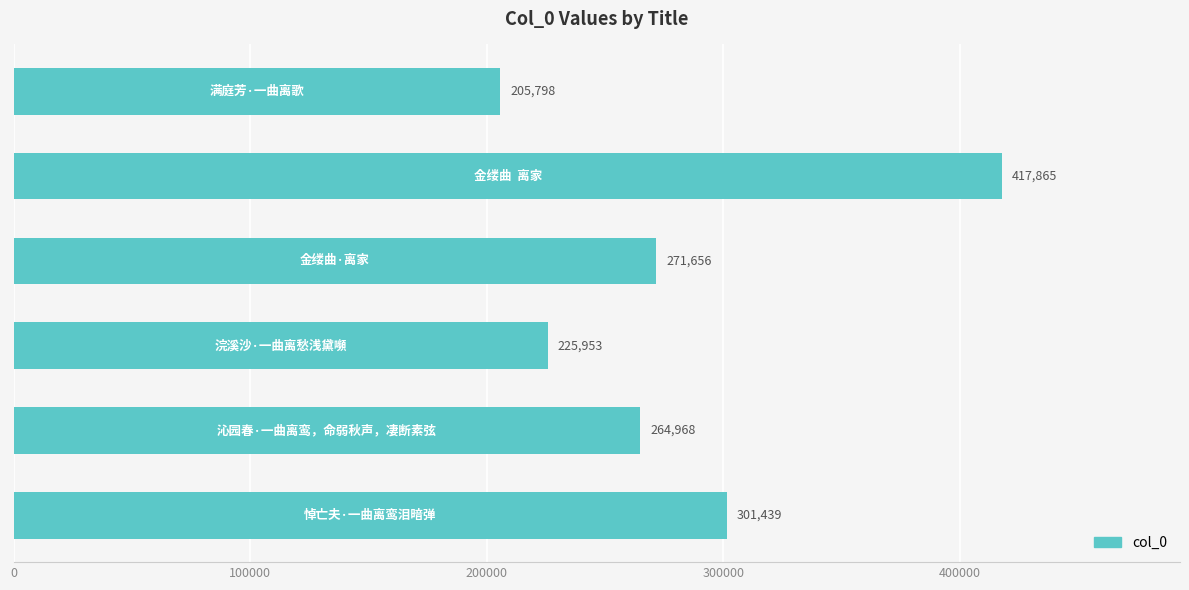

What is the maximum value shown in the chart?

417865